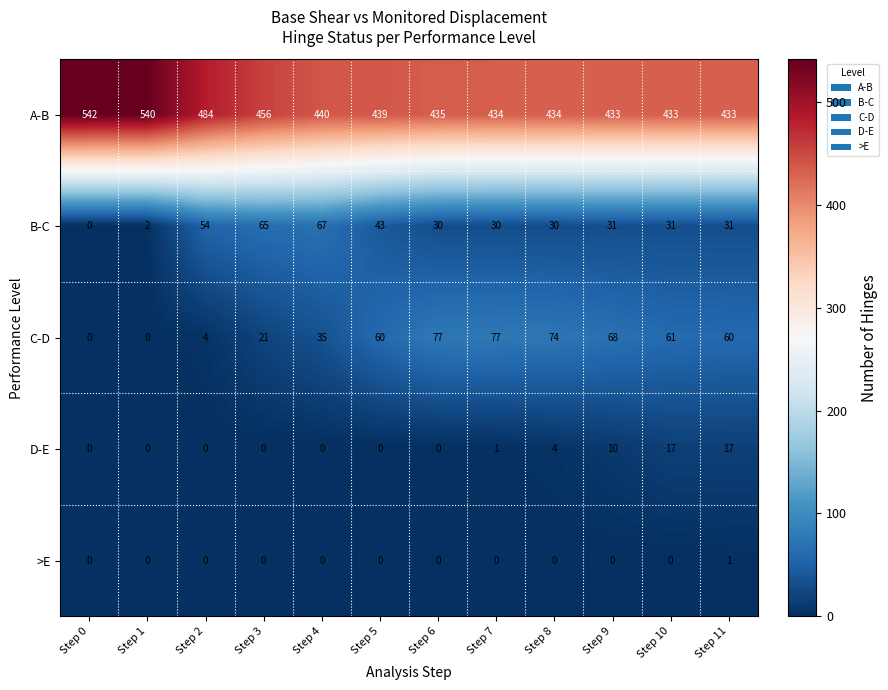

At which category does the chart reach its peak across all series?

Step 0